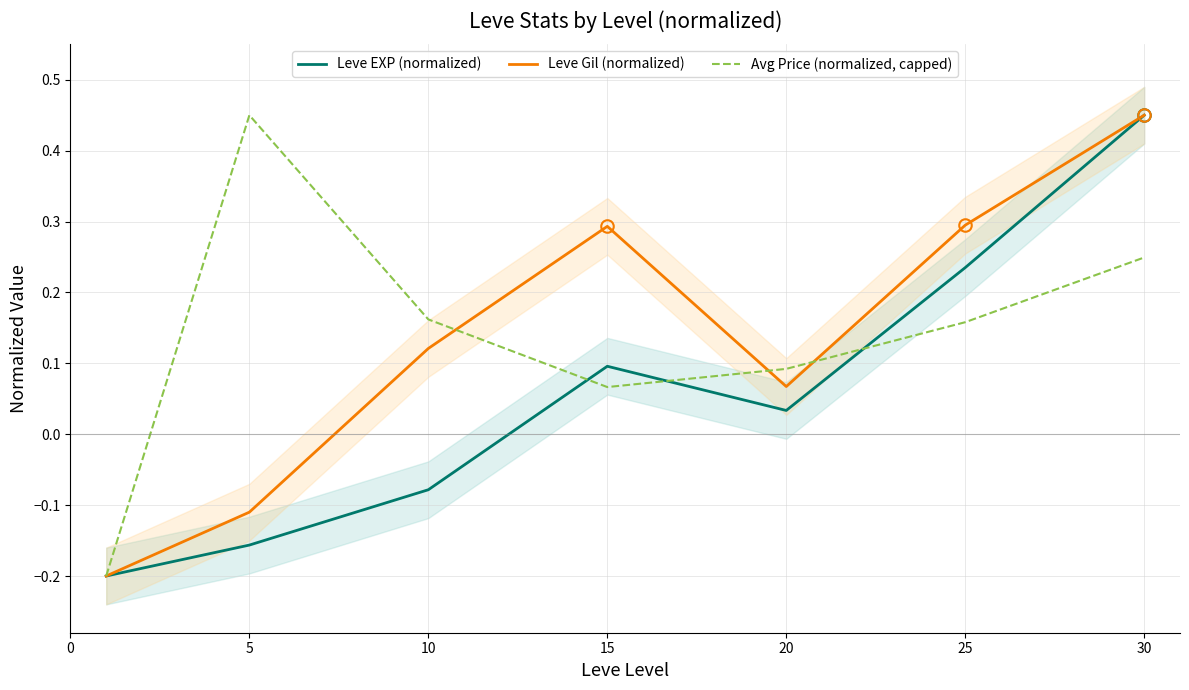

How many series are shown in this chart?

3